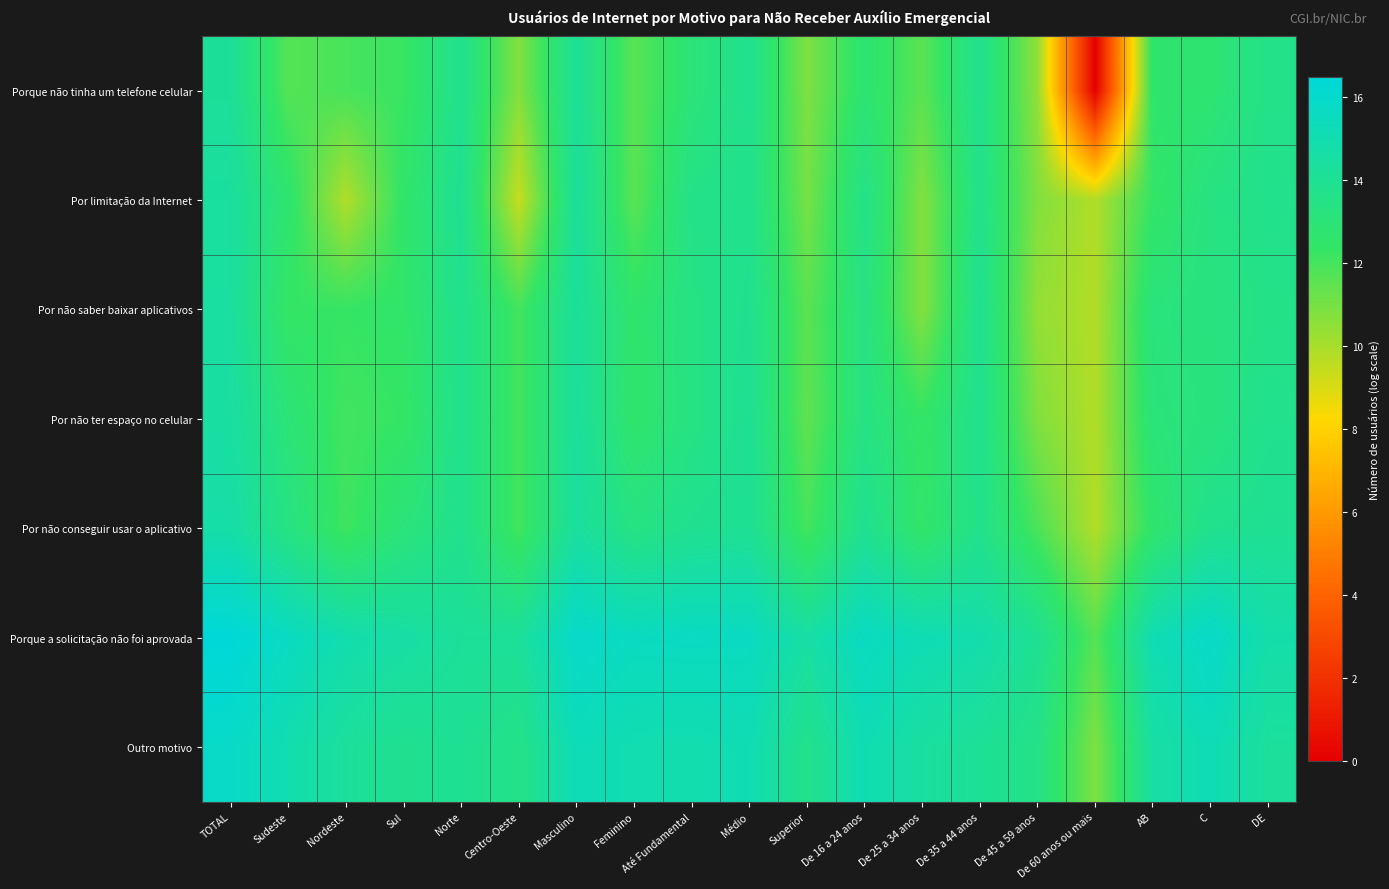

Reading left to right, what are all the values shown in this chart?

Porque não tinha um telefone celular: TOTAL=14.2	Sudeste=11.7	Nordeste=11.9	Sul=12.2	Norte=13.8	Centro-Oeste=10.7	Masculino=14.1	Feminino=11.6	Até Fundamental=13.0	Médio=13.8	Superior=10.9	De 16 a 24 anos=12.8	De 25 a 34 anos=11.6	De 35 a 44 anos=13.8	De 45 a 59 anos=10.5	De 60 anos ou mais=0.0	AB=12.6	C=12.7	DE=13.6
Por limitação da Internet: TOTAL=14.4	Sudeste=12.7	Nordeste=9.8	Sul=12.5	Norte=14.0	Centro-Oeste=9.4	Masculino=14.3	Feminino=11.5	Até Fundamental=13.6	Médio=13.7	Superior=11.0	De 16 a 24 anos=13.6	De 25 a 34 anos=10.7	De 35 a 44 anos=13.7	De 45 a 59 anos=10.8	De 60 anos ou mais=9.8	AB=12.4	C=13.4	DE=13.7
Por não saber baixar aplicativos: TOTAL=14.4	Sudeste=12.3	Nordeste=12.3	Sul=12.5	Norte=13.8	Centro-Oeste=12.0	Masculino=14.3	Feminino=12.6	Até Fundamental=13.4	Médio=13.9	Superior=11.6	De 16 a 24 anos=13.4	De 25 a 34 anos=10.7	De 35 a 44 anos=13.9	De 45 a 59 anos=10.4	De 60 anos ou mais=9.8	AB=13.1	C=13.2	DE=13.6
Por não ter espaço no celular: TOTAL=14.5	Sudeste=13.0	Nordeste=12.0	Sul=12.3	Norte=13.8	Centro-Oeste=12.0	Masculino=14.3	Feminino=12.6	Até Fundamental=13.4	Médio=14.0	Superior=11.5	De 16 a 24 anos=13.4	De 25 a 34 anos=12.4	De 35 a 44 anos=13.8	De 45 a 59 anos=10.8	De 60 anos ou mais=9.8	AB=13.0	C=13.2	DE=13.8
Por não conseguir usar o aplicativo: TOTAL=14.7	Sudeste=13.4	Nordeste=12.1	Sul=13.1	Norte=13.8	Centro-Oeste=12.0	Masculino=14.4	Feminino=13.4	Até Fundamental=13.9	Médio=14.0	Superior=12.0	De 16 a 24 anos=13.9	De 25 a 34 anos=12.5	De 35 a 44 anos=13.7	De 45 a 59 anos=11.9	De 60 anos ou mais=9.8	AB=12.6	C=13.8	DE=14.0
Porque a solicitação não foi aprovada: TOTAL=16.5	Sudeste=15.6	Nordeste=14.9	Sul=14.6	Norte=14.2	Centro-Oeste=14.2	Masculino=15.9	Feminino=15.6	Até Fundamental=15.7	Médio=15.6	Superior=14.6	De 16 a 24 anos=15.7	De 25 a 34 anos=15.2	De 35 a 44 anos=14.9	De 45 a 59 anos=14.0	De 60 anos ou mais=11.6	AB=15.1	C=15.9	DE=14.8
Outro motivo: TOTAL=15.9	Sudeste=15.0	Nordeste=14.3	Sul=13.8	Norte=14.0	Centro-Oeste=13.5	Masculino=15.3	Feminino=15.0	Até Fundamental=15.0	Médio=15.1	Superior=13.7	De 16 a 24 anos=15.2	De 25 a 34 anos=14.4	De 35 a 44 anos=14.1	De 45 a 59 anos=13.5	De 60 anos ou mais=10.8	AB=14.5	C=15.3	DE=14.3